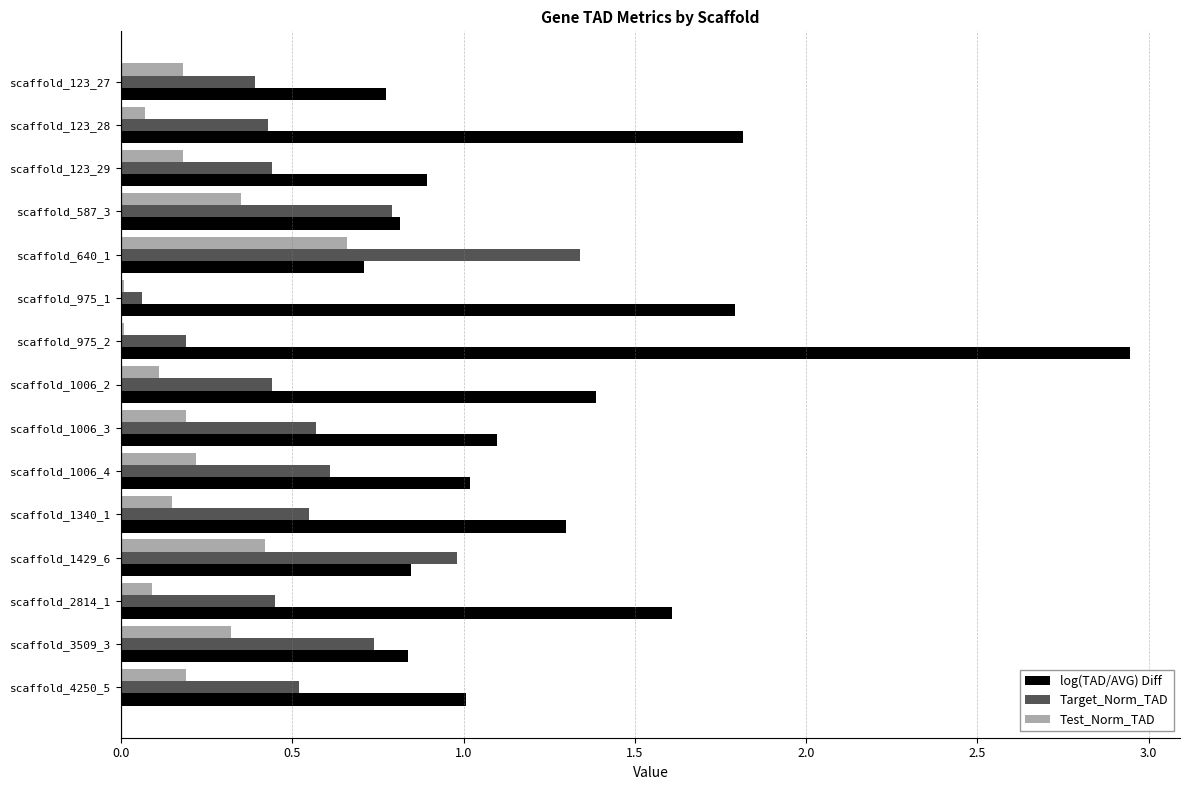

Rank the series by their average value, from highest to lowest.

log(TAD/AVG) Diff, Target_Norm_TAD, Test_Norm_TAD